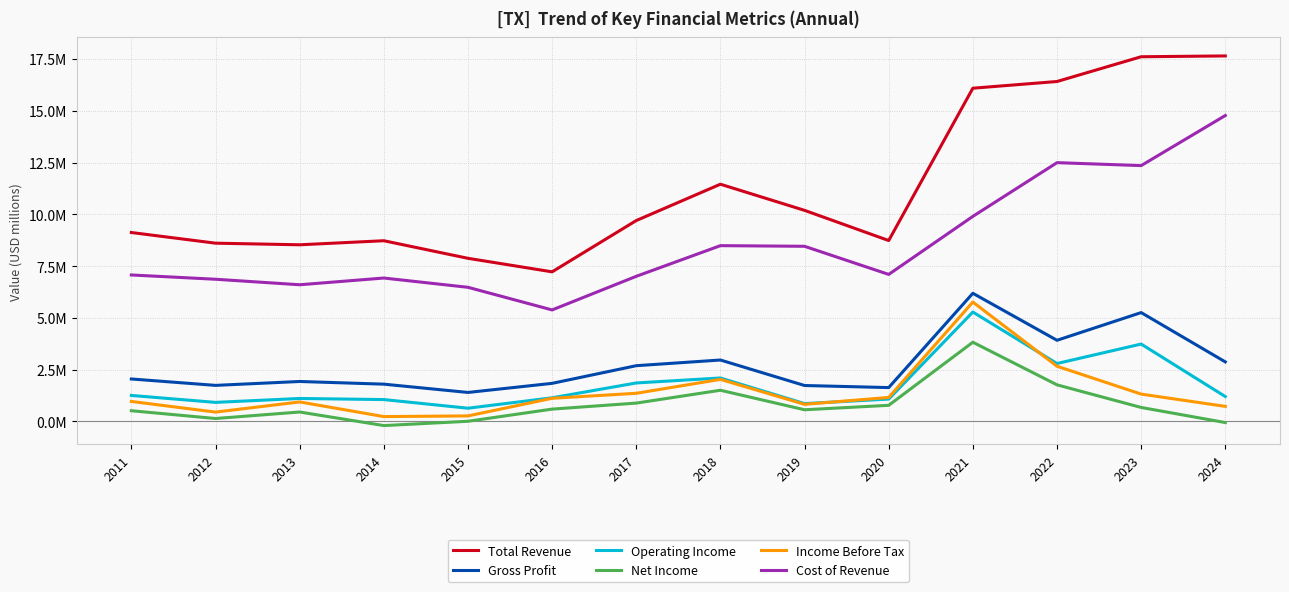

True or false: Operating Income has more than 1 interior local peaks.

True